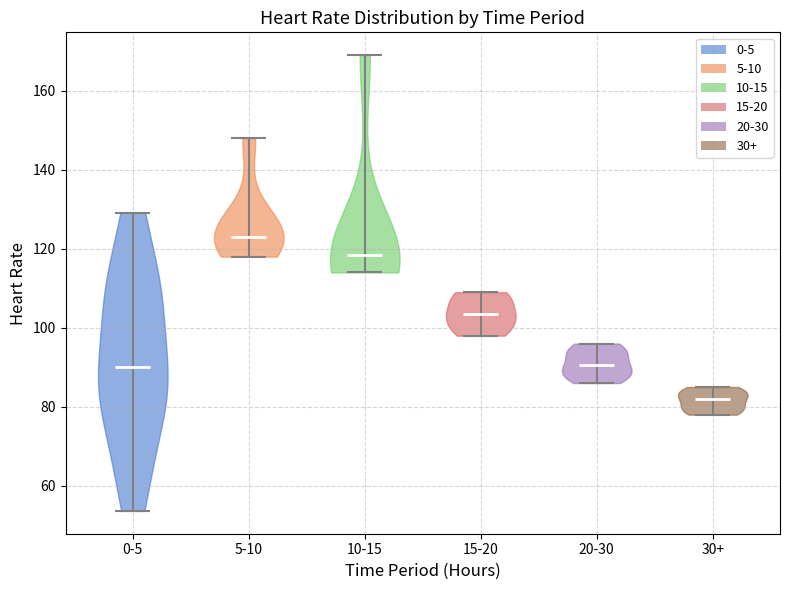

Reading left to right, read every violin against the y-axis: where its median line is, and the lowest and highest points it reaches. The values are not printed on the chart, so give them approximately, as read against the axis.

0-5: median line 90, lowest point 54, highest point 130
5-10: median line 124, lowest point 118, highest point 148
10-15: median line 118, lowest point 114, highest point 170
15-20: median line 104, lowest point 98, highest point 110
20-30: median line 90, lowest point 86, highest point 96
30+: median line 82, lowest point 78, highest point 86